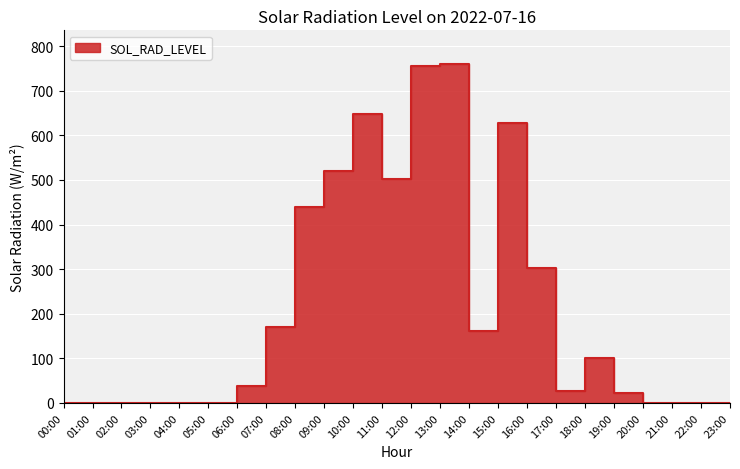

What is the change in value from 01:00 to 08:00?

+439.4